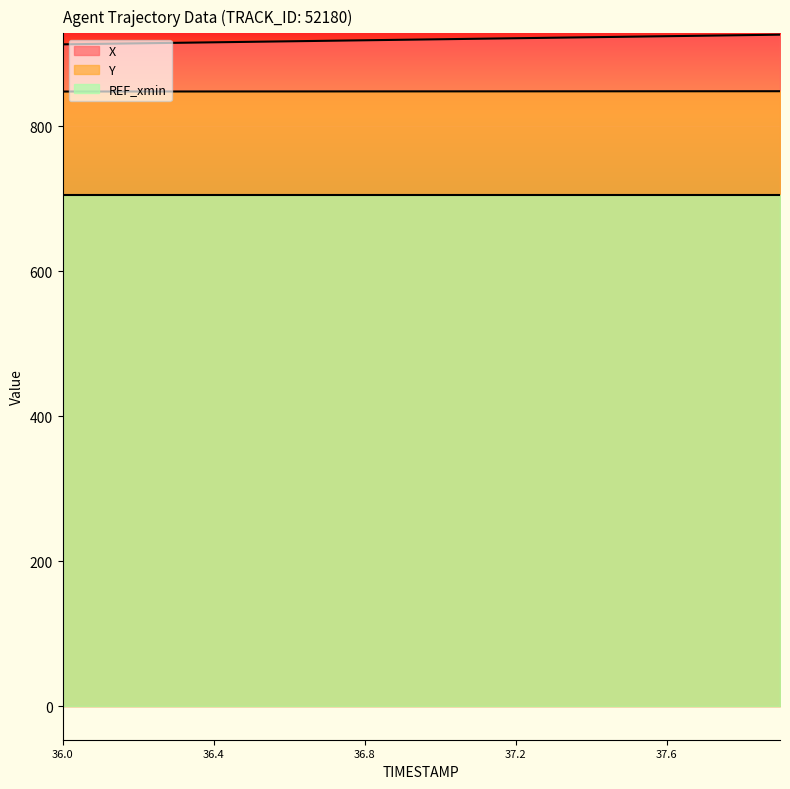

What is the sum of all Y values?

16966.6